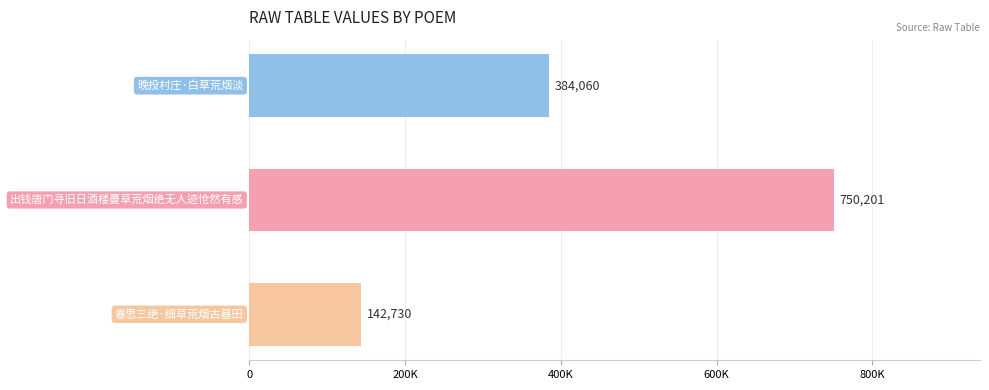

Are the bars horizontal?

Yes